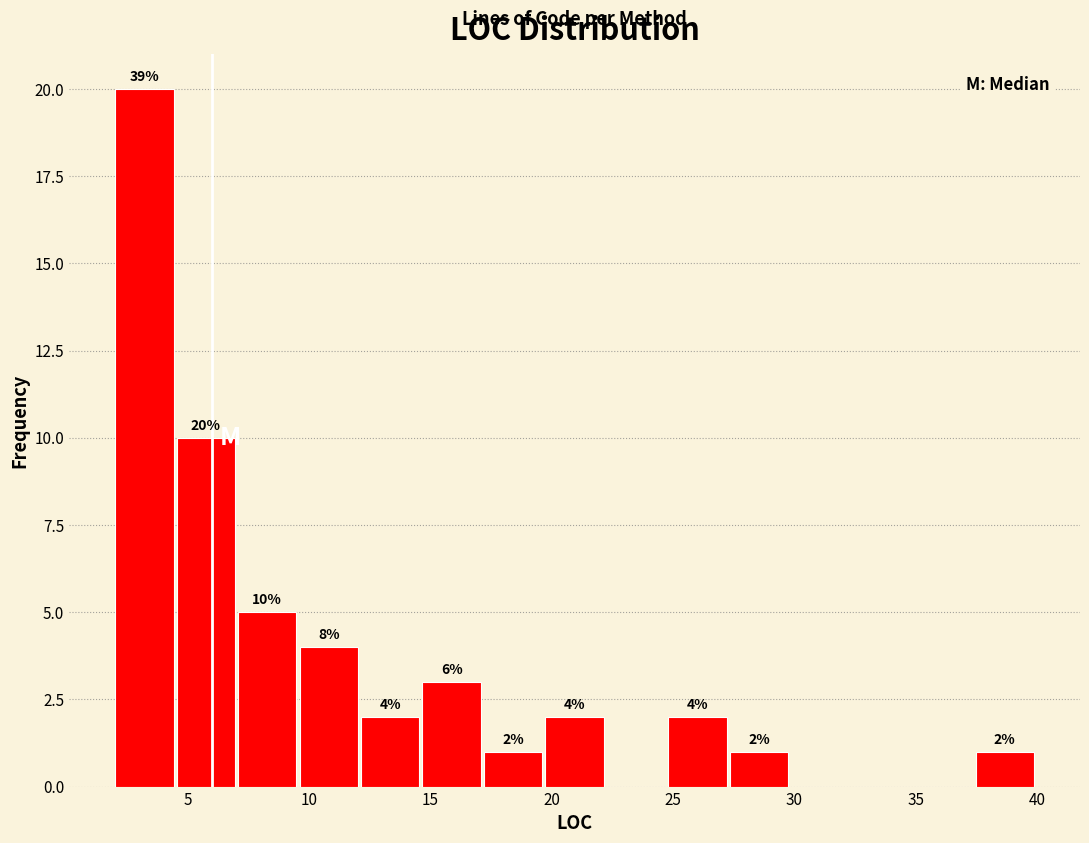

Which range on the x-axis has the tallest bar?

2.0 to 4.5